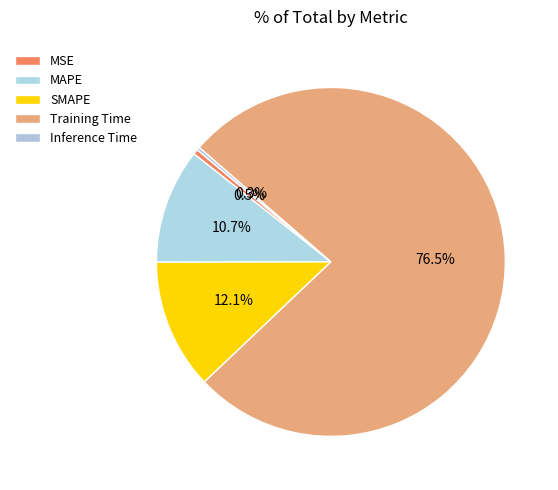

What is the largest slice in the pie chart?

Training Time